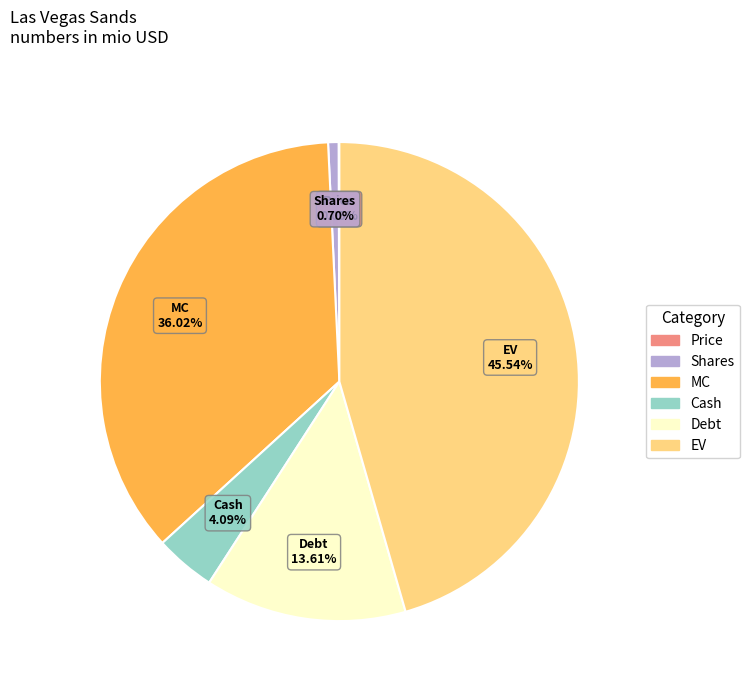

How much of the chart is everything except Shares?

99.3%